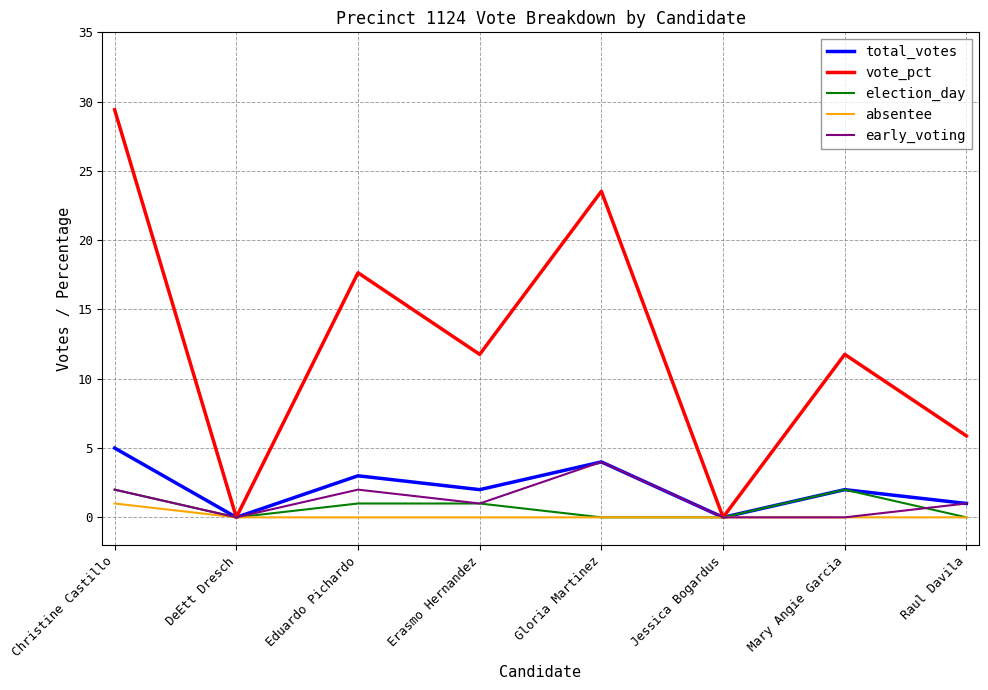

What is the highest value of the vote_pct series?

29.4